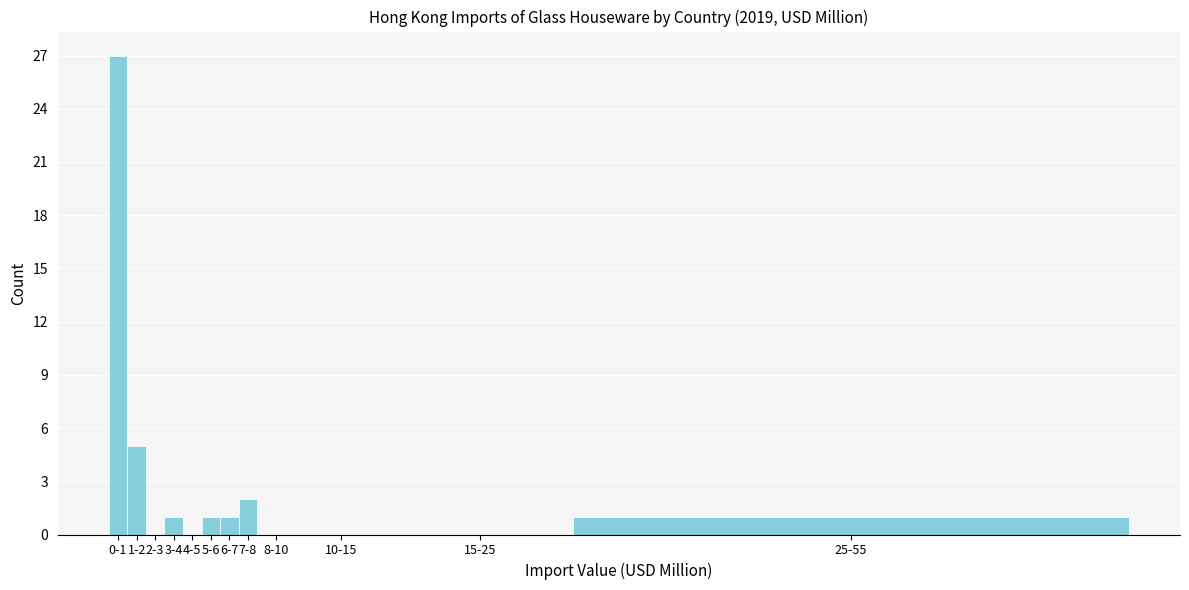

Reading right to left, extract all data points from this chart.

25-55=1	15-25=0	10-15=0	8-10=0	7-8=2	6-7=1	5-6=1	4-5=0	3-4=1	2-3=0	1-2=5	0-1=27